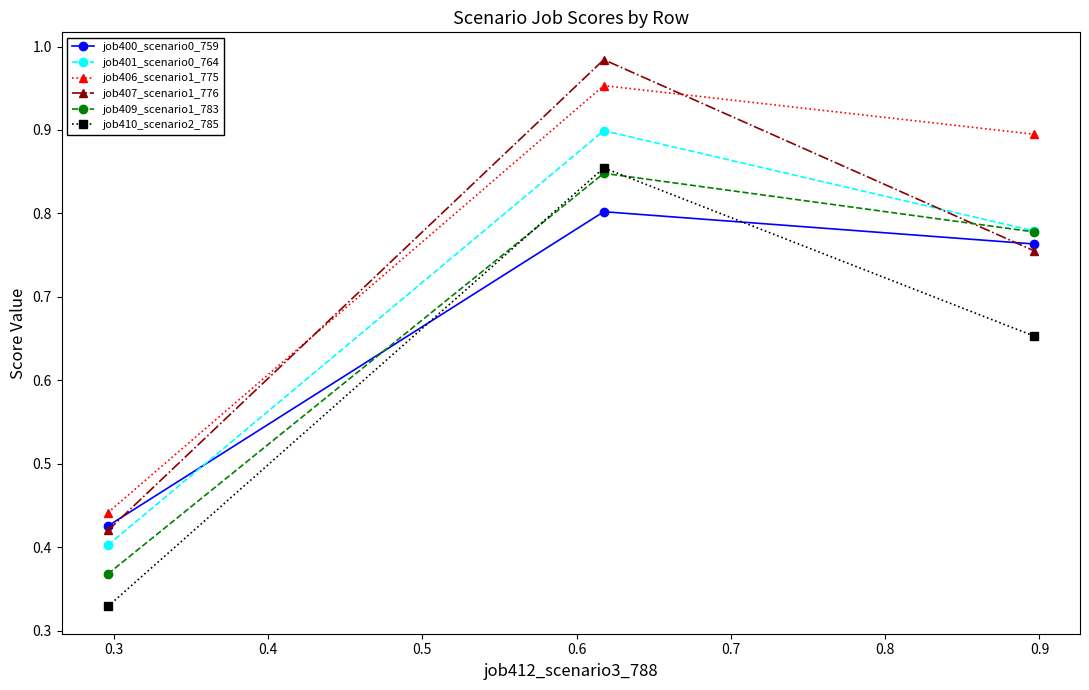

Which series has the largest total across all categories?

job406_scenario1_775